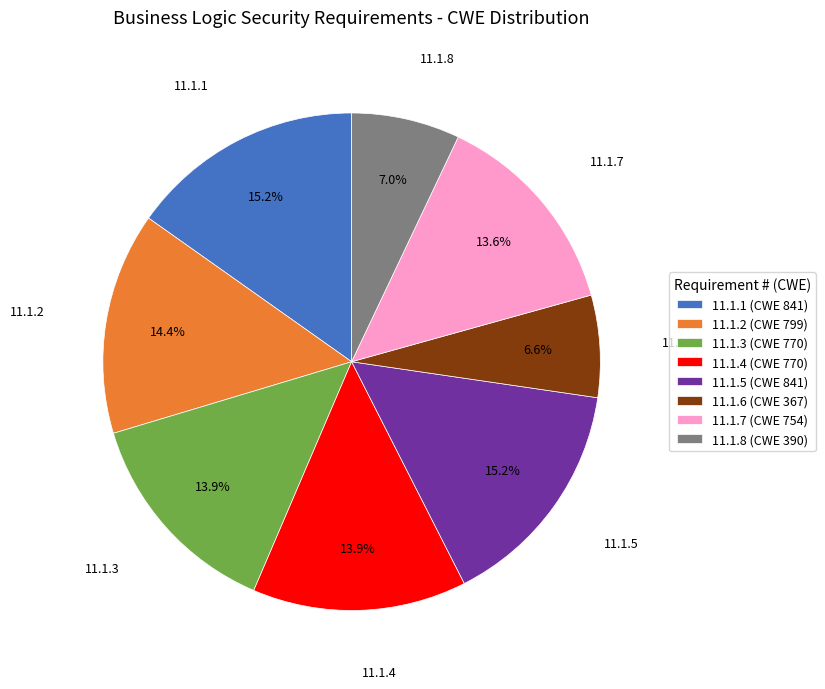

To the nearest percent, what is the difference between the 11.1.2 and 11.1.3 slice percentages?

1%